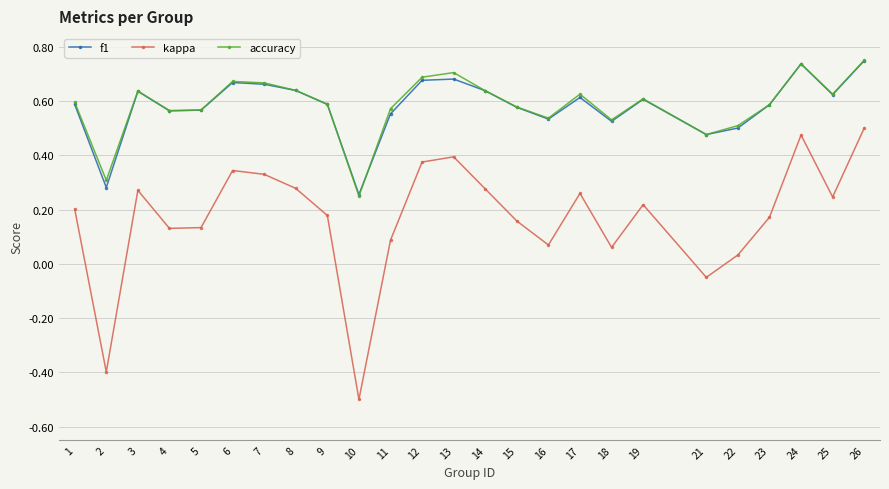

Between 3 and 4, which series saw the biggest shift?

kappa